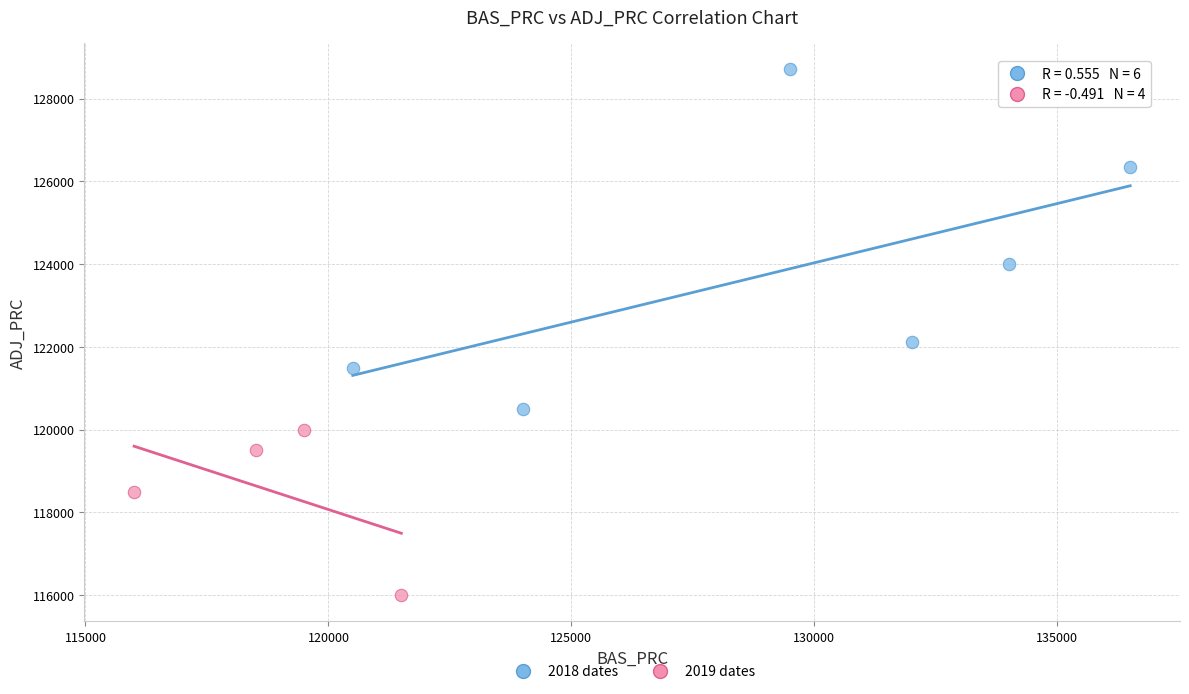

Which series reaches the maximum Y coordinate?

2018 dates